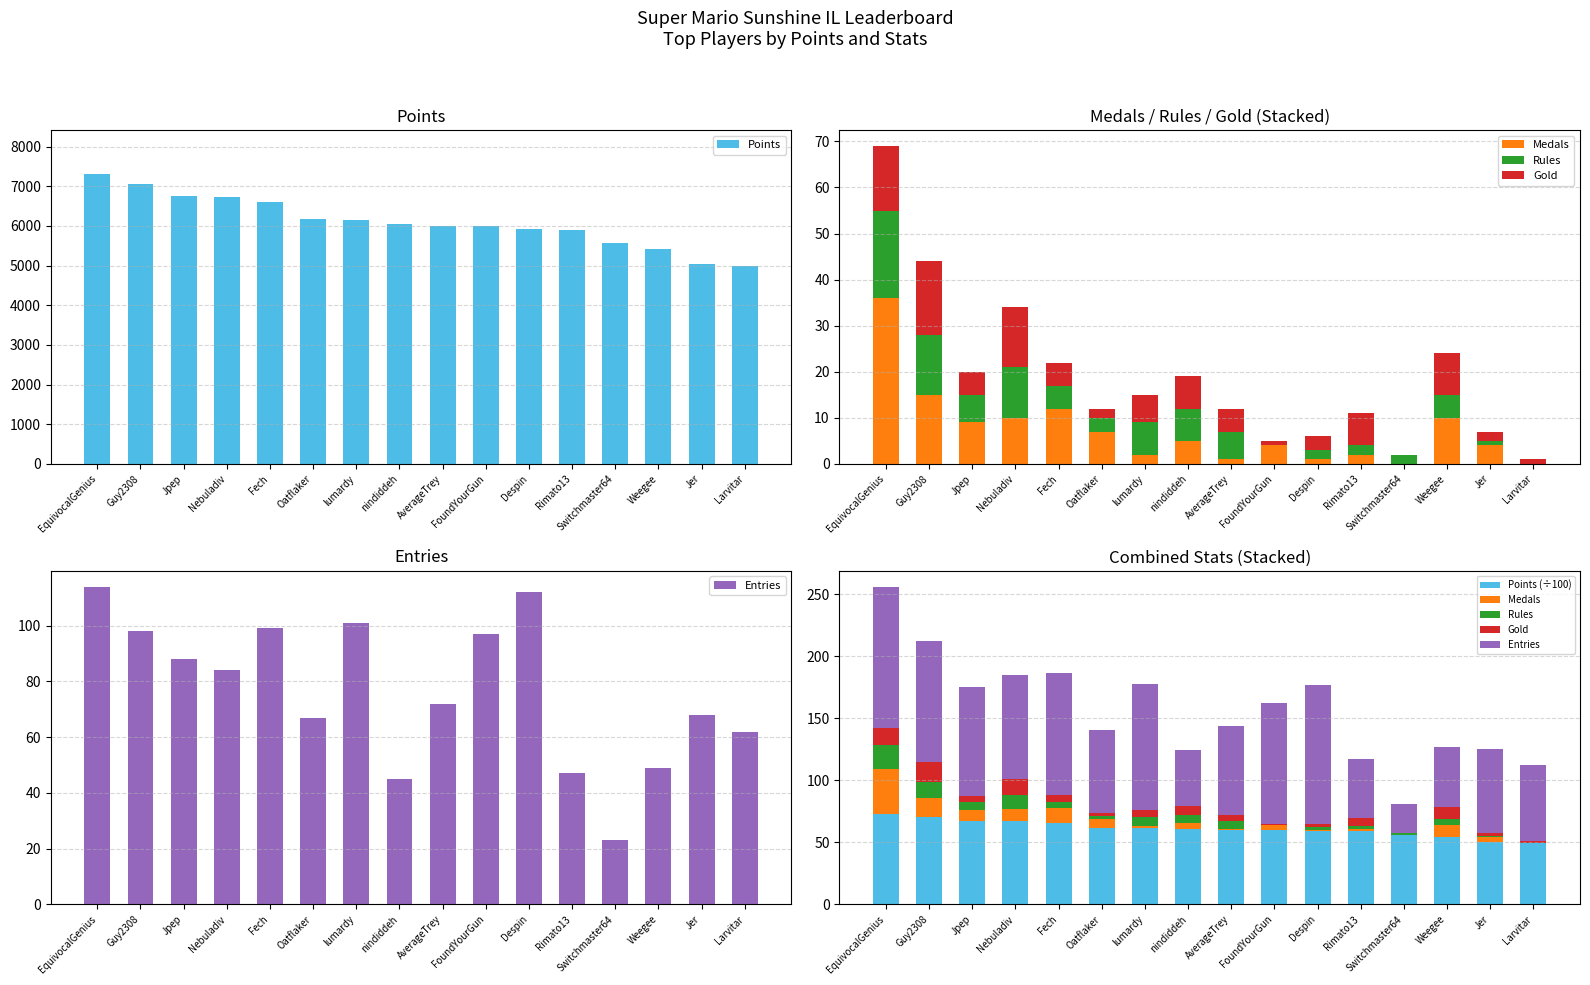

Read the Medals value at lumardy.

2.0